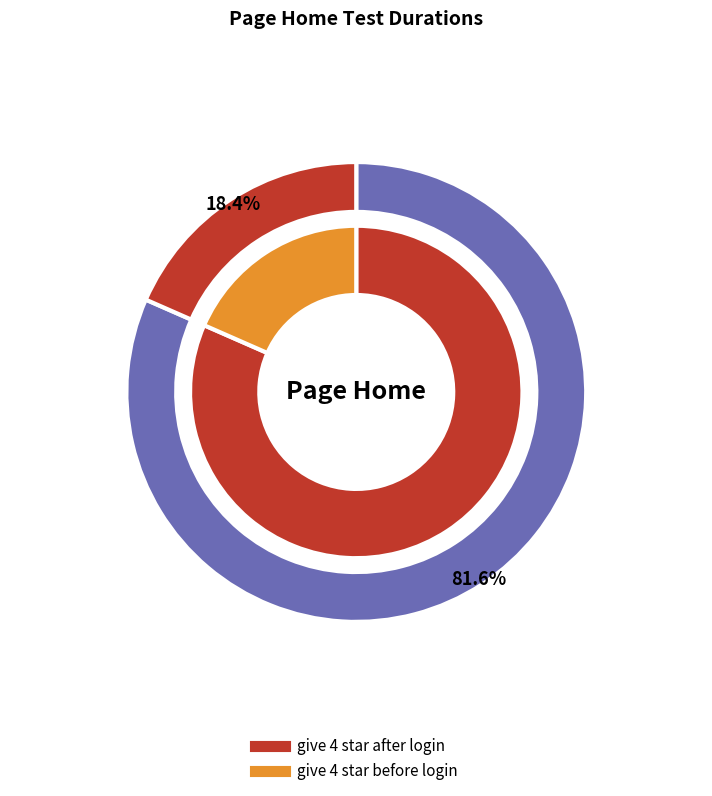

Which has a higher value, give 4 star before login or give 4 star after login?

give 4 star after login